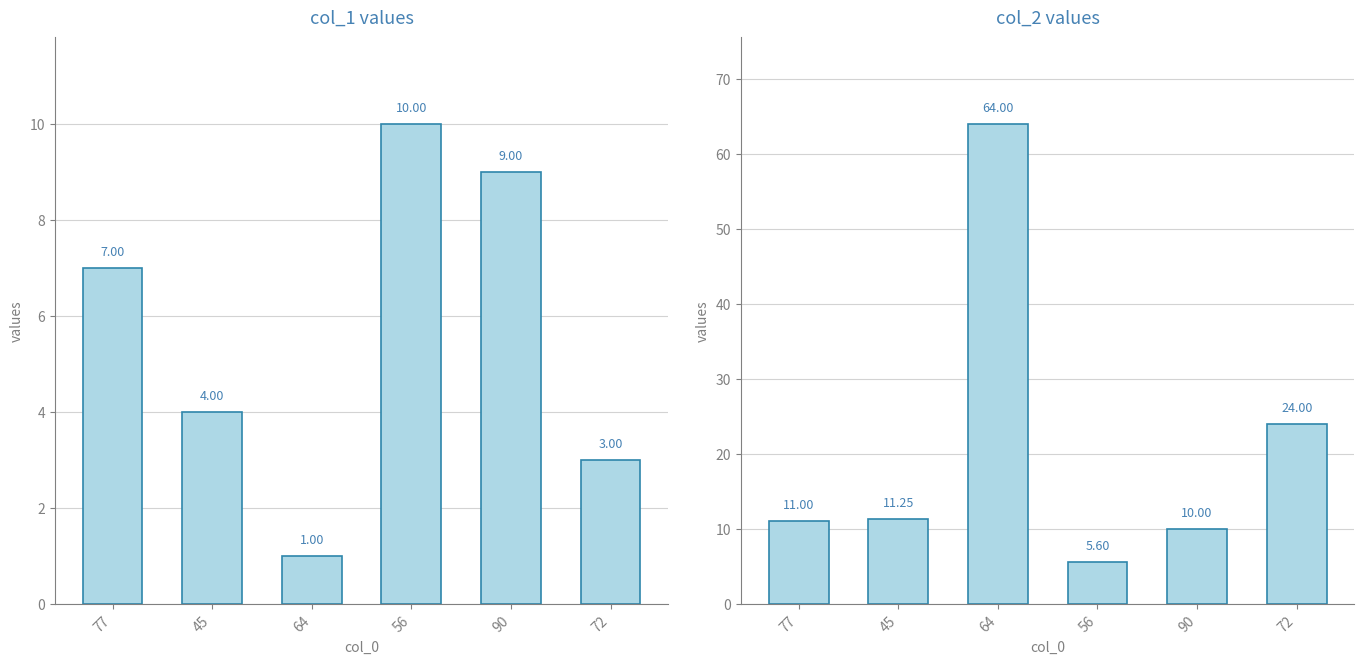

At which category is the sum across all series the highest?

64